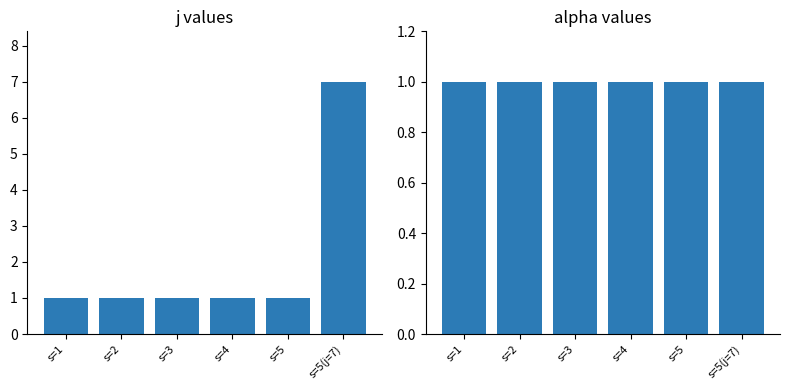

What is the label of the 5th bar from the left?

s=5